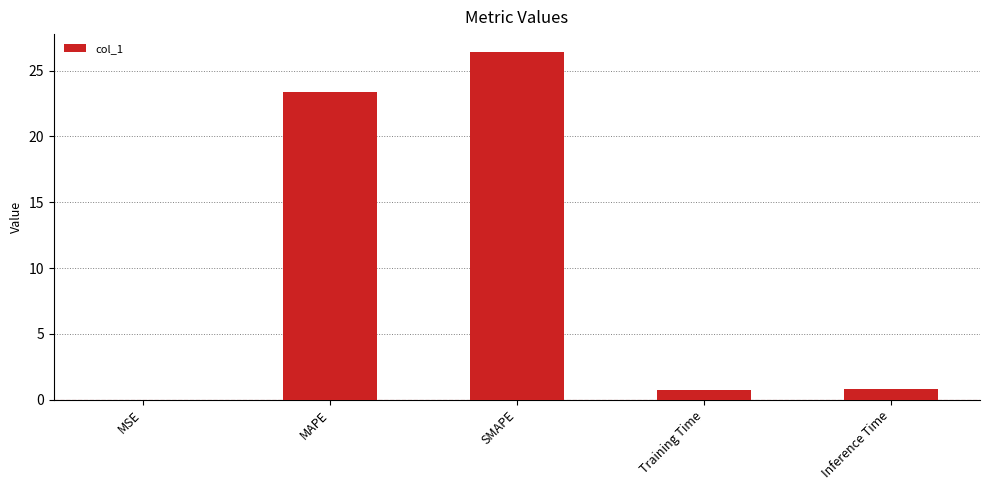

Are the bars grouped side by side (vs. stacked)?

No